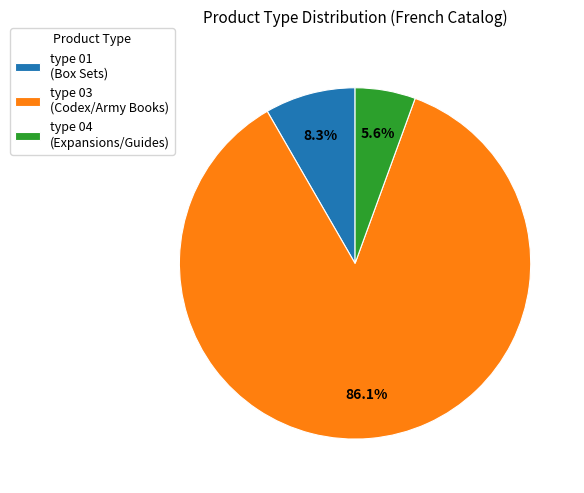

Which category accounts for the majority?

type 03 (Codex/Army Books)